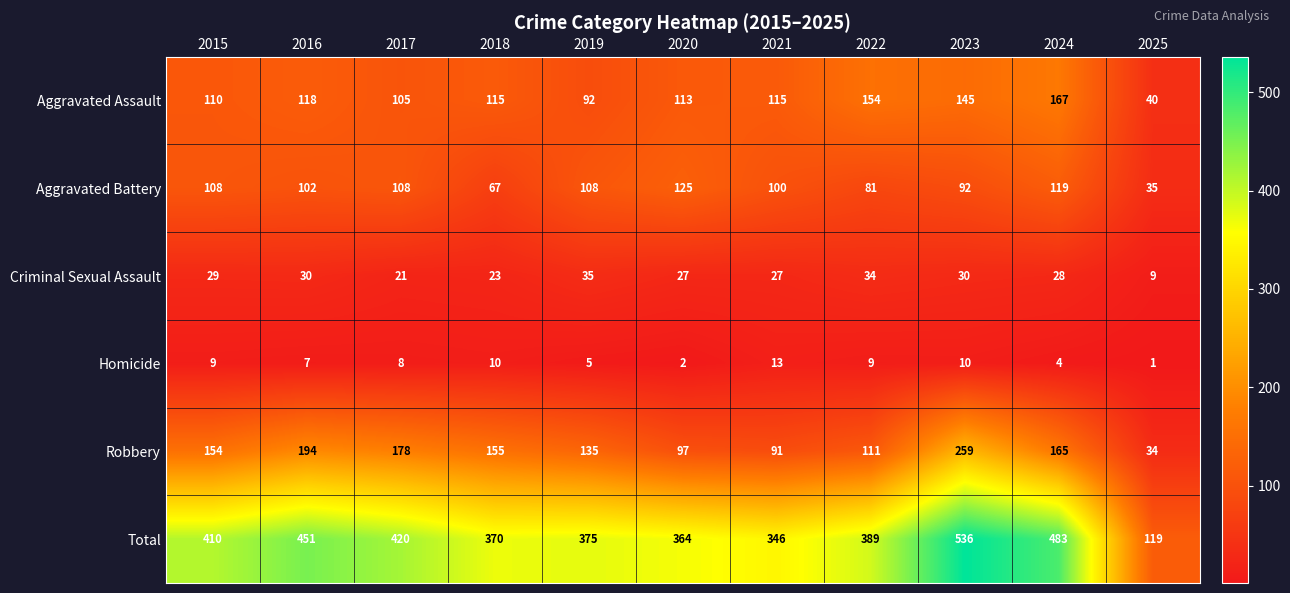

Is it true that Aggravated Battery equals 108 at 2017?

True